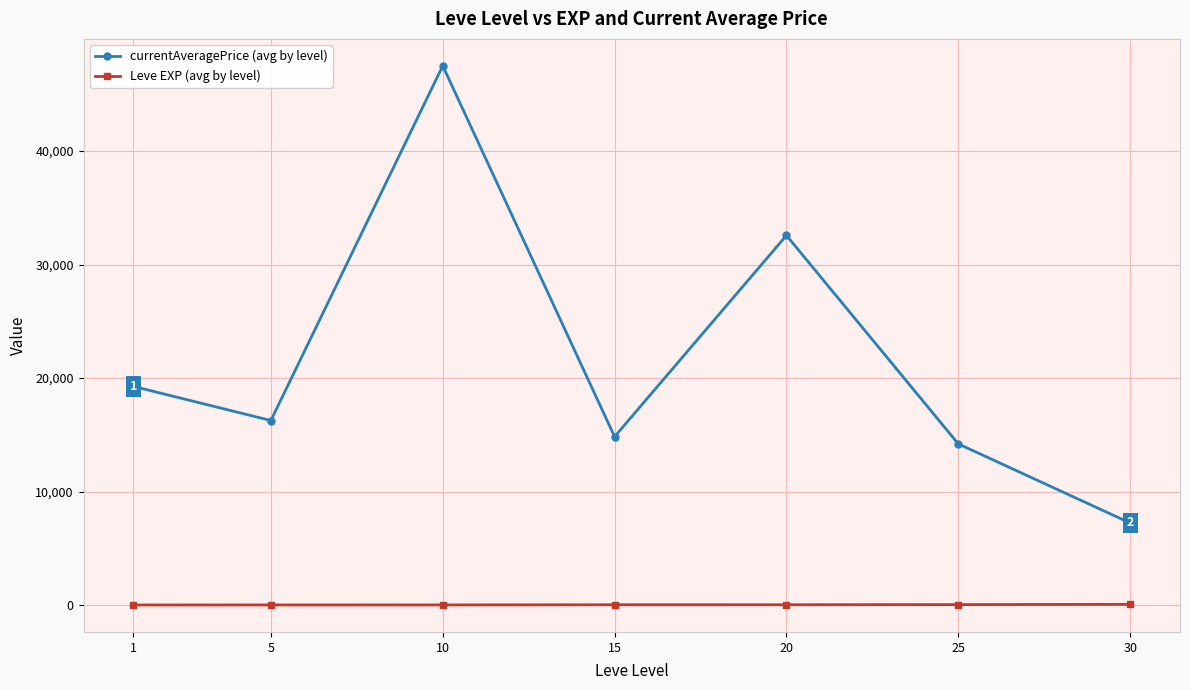

What is the maximum value for currentAveragePrice (avg by level)?

47503.0